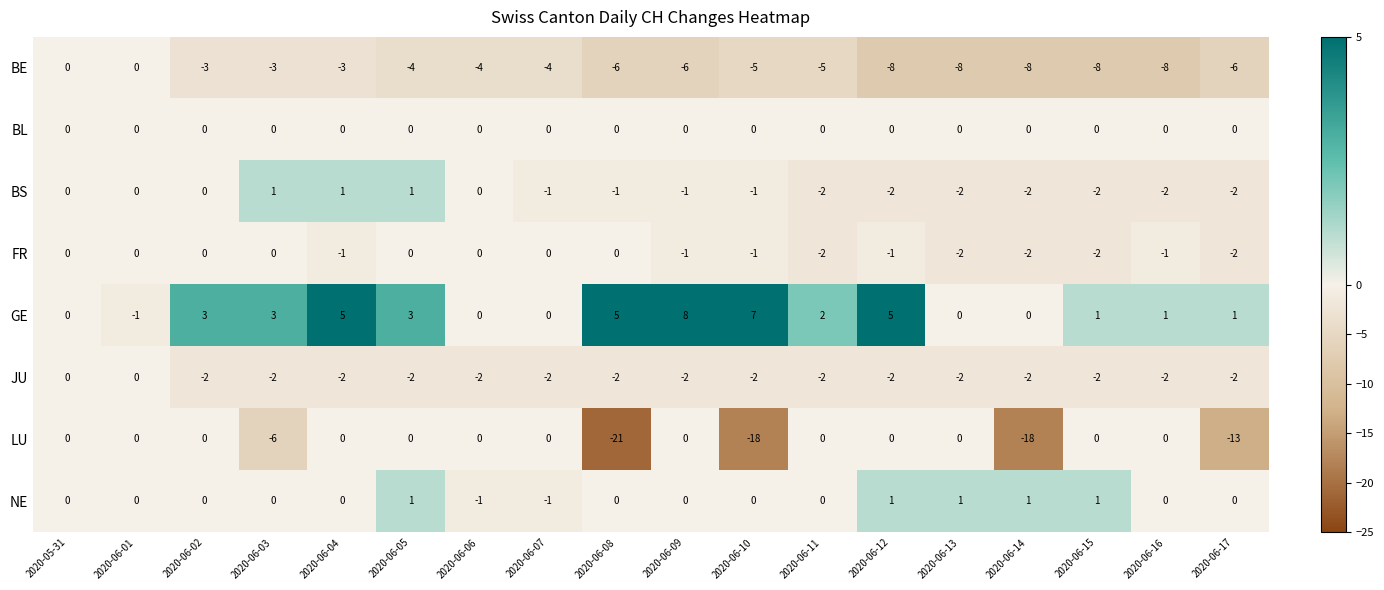

At which category does the chart reach its minimum across all series?

2020-06-08